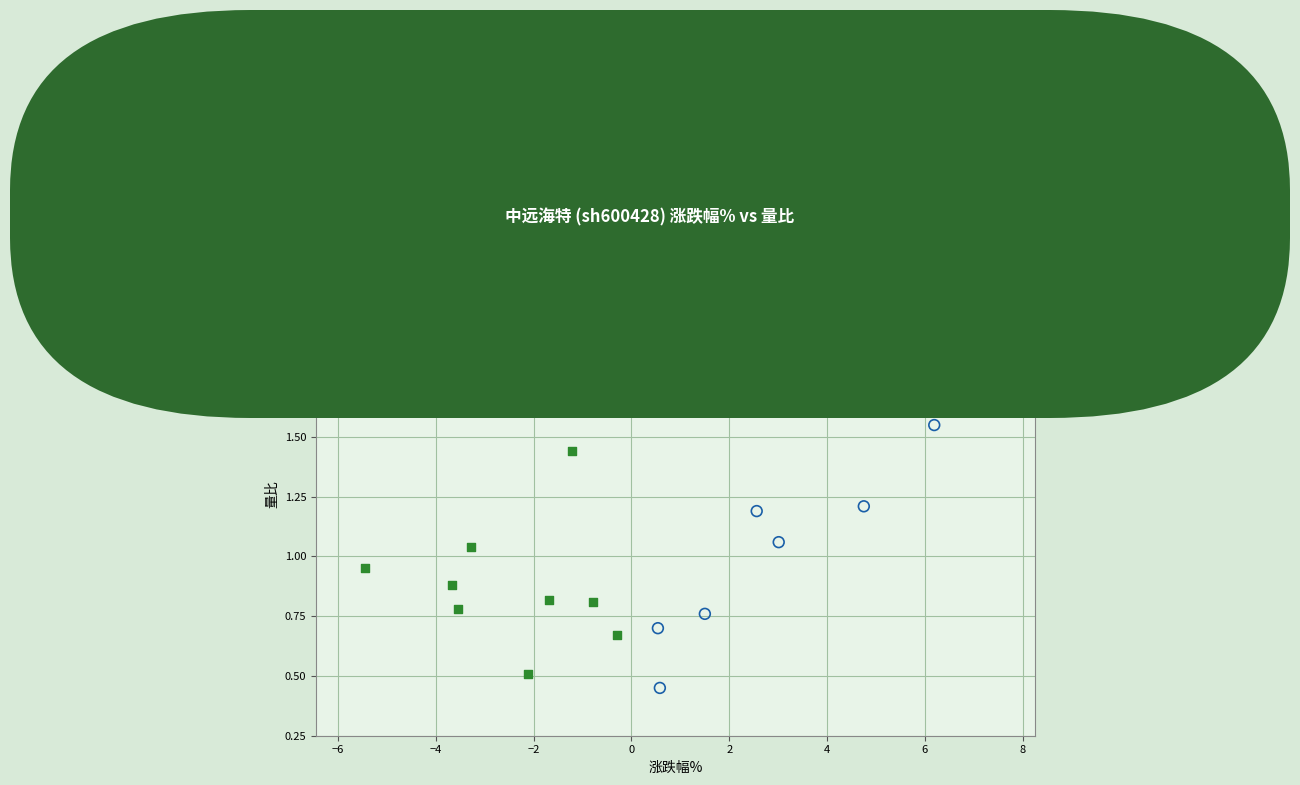

Which series has the widest spread of Y values?

涨跌幅≥0